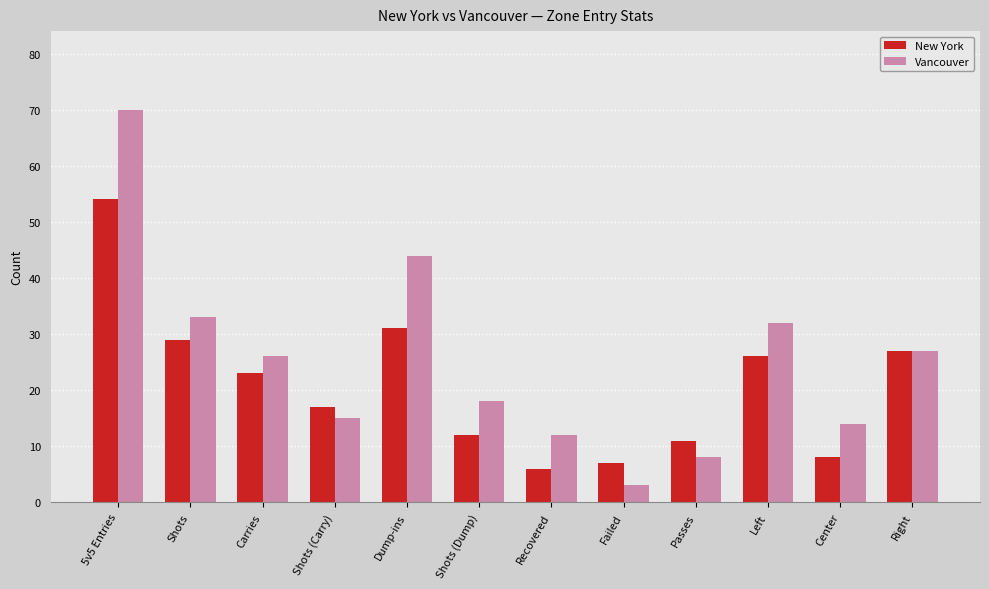

What is the spread (max minus min) of values at Center?

6